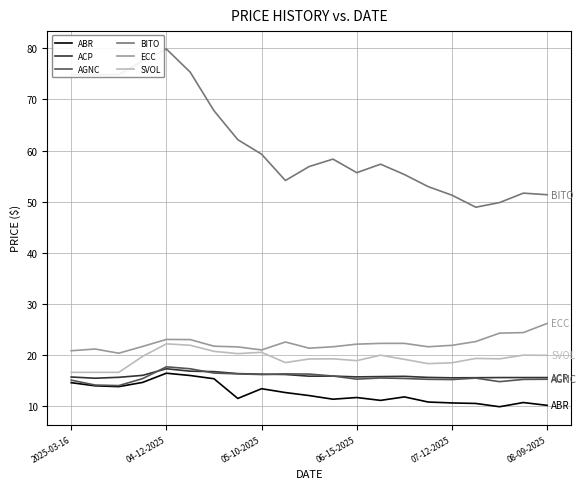

True or false: SVOL and ACP intersect in this chart.

False